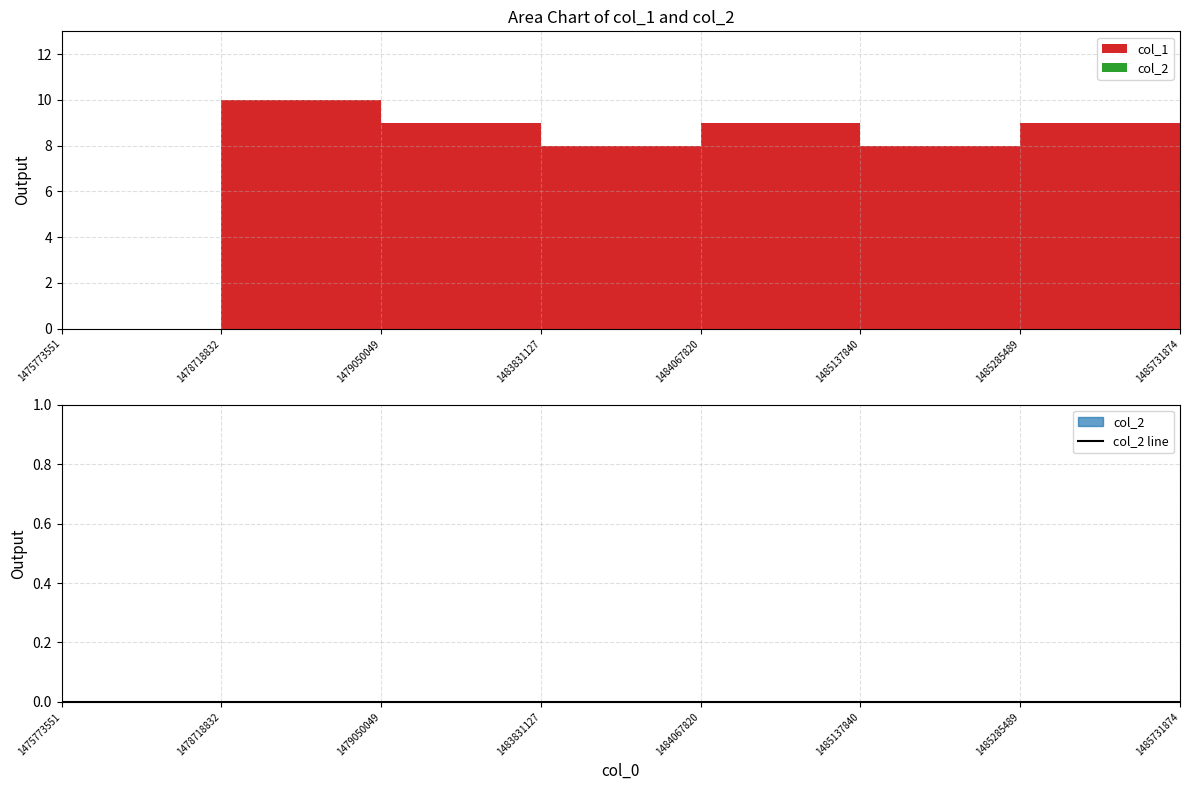

True or false: col_2 and col_1 intersect in this chart.

False